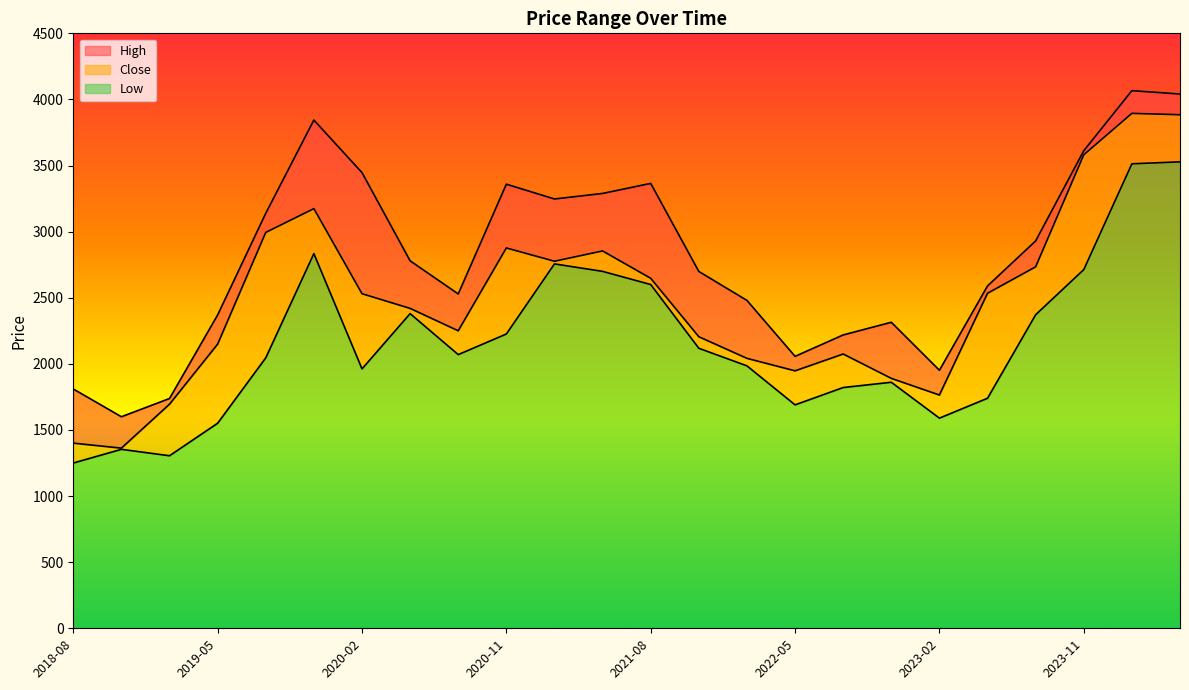

Where is the first local minimum for Low?

2019-02